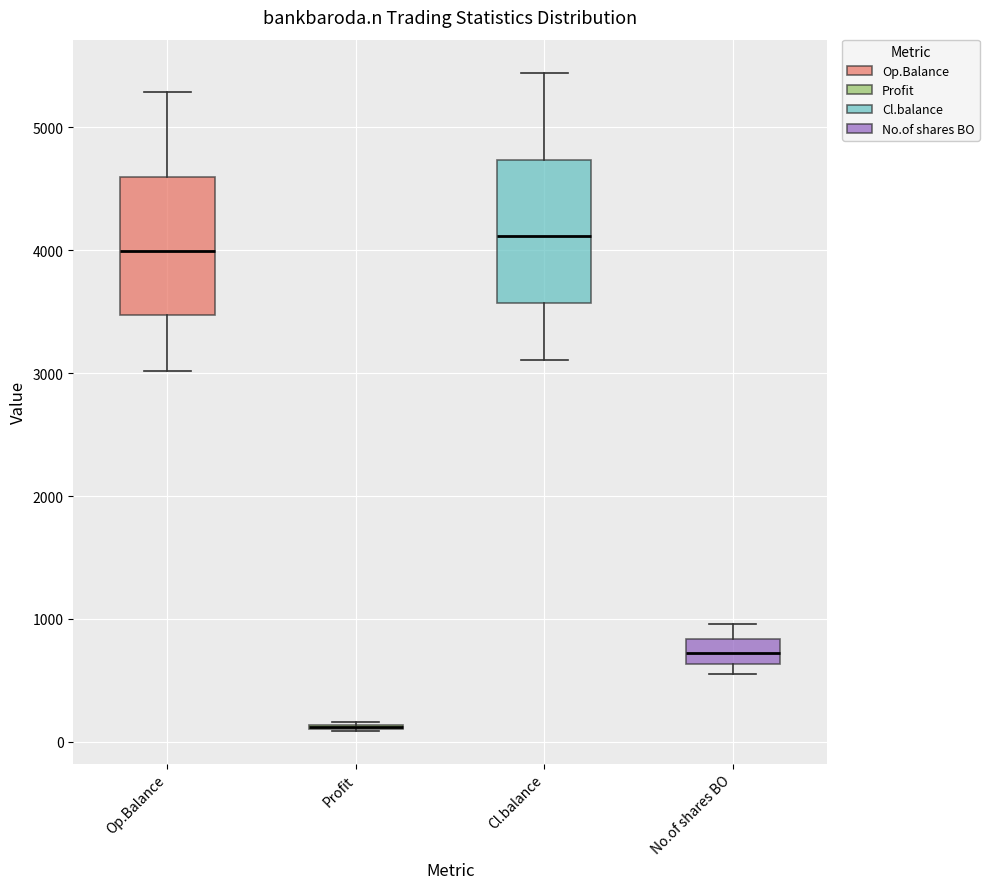

Reading left to right, read every box against the y-axis: the position of its median line, the range the box covers, and the ends of its whiskers. The values are not printed on the chart, so give them approximately, as read against the axis.

Op.Balance: median 4000, box 3500 to 4600, whiskers 3000 to 5300
Profit: box collapsed to a line at 100, whiskers 100 to 200
Cl.balance: median 4100, box 3600 to 4700, whiskers 3100 to 5400
No.of shares BO: median 700, box 600 to 800, whiskers 500 to 1000